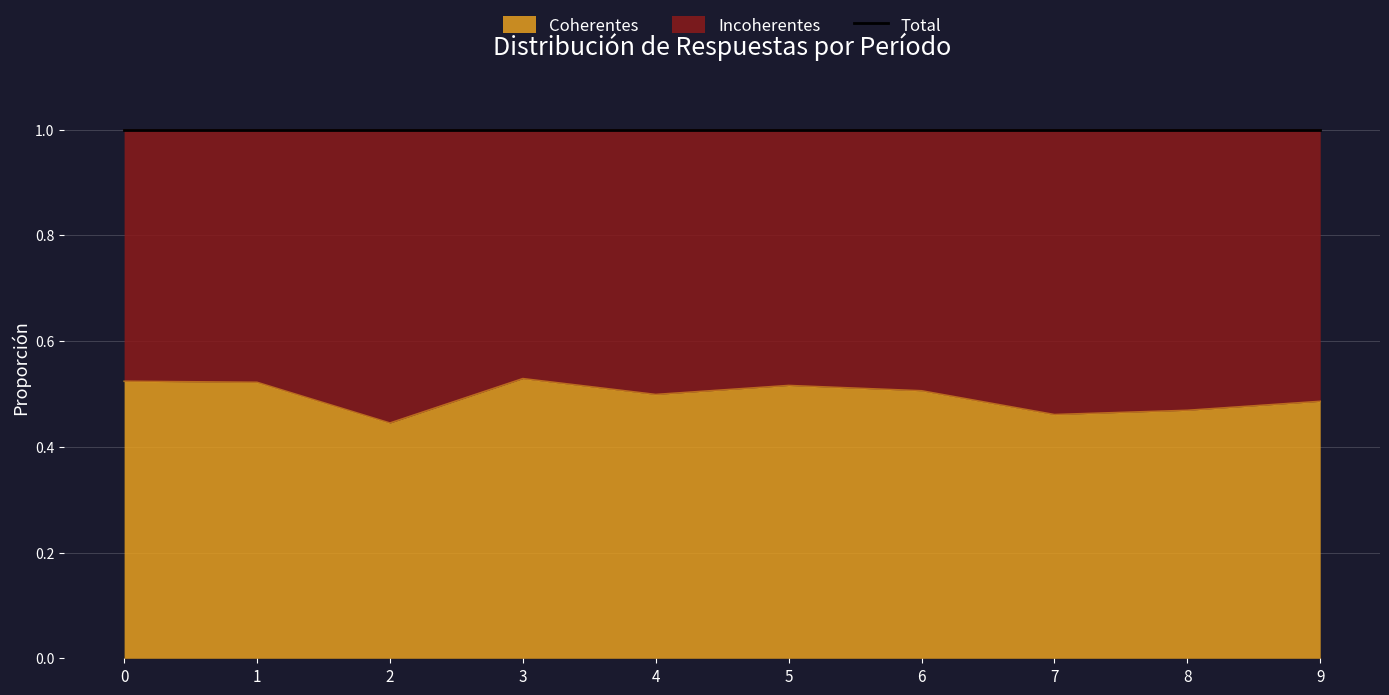

Reading left to right, extract all data points from this chart.

0.5	0.5	0.4	0.5	0.5	0.5	0.5	0.5	0.5	0.5